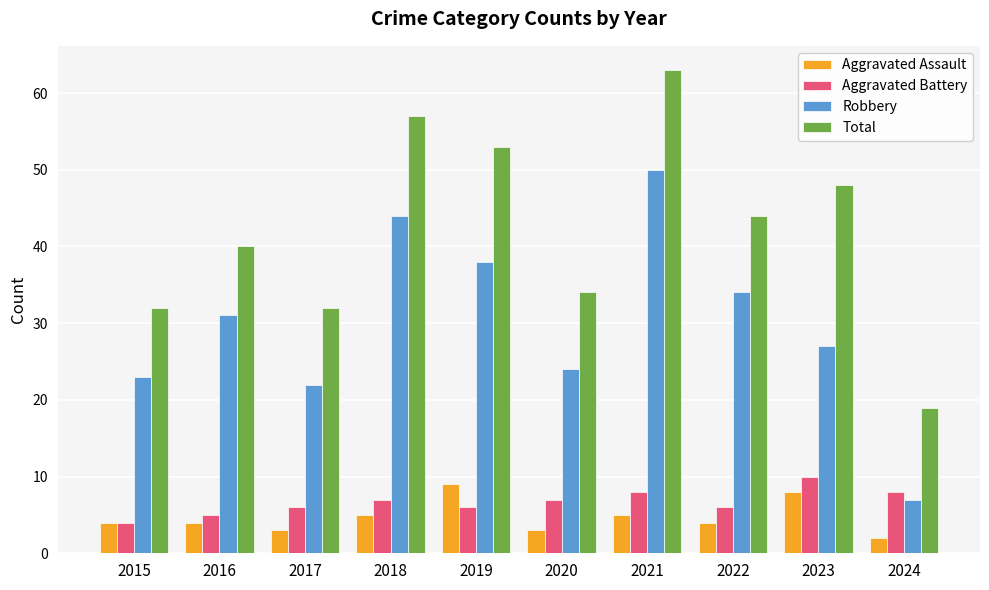

At which category does the chart reach its peak across all series?

2021